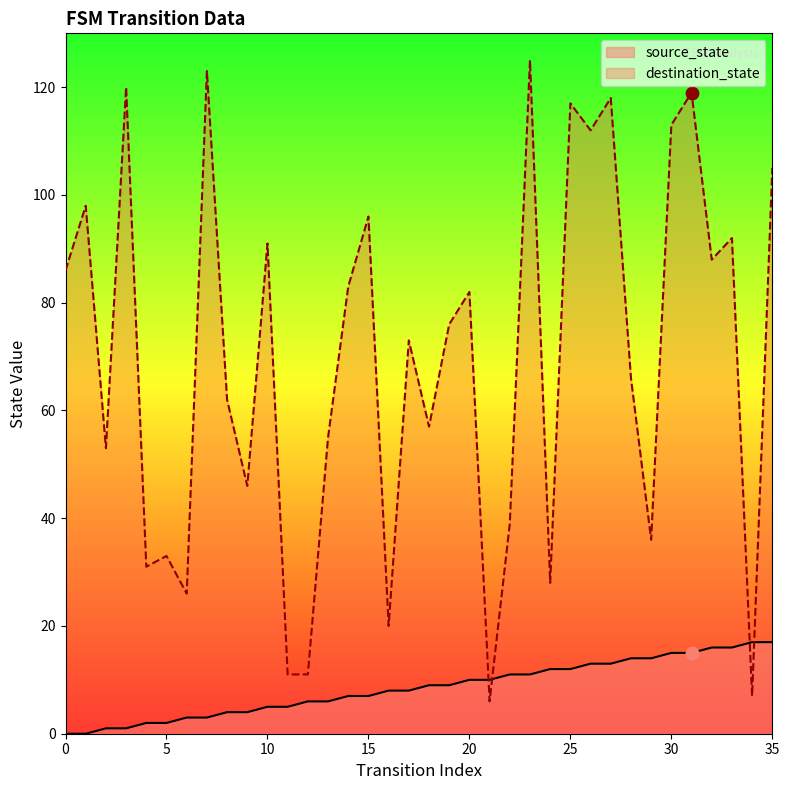

Which series has the largest Y range (max minus min)?

destination_state